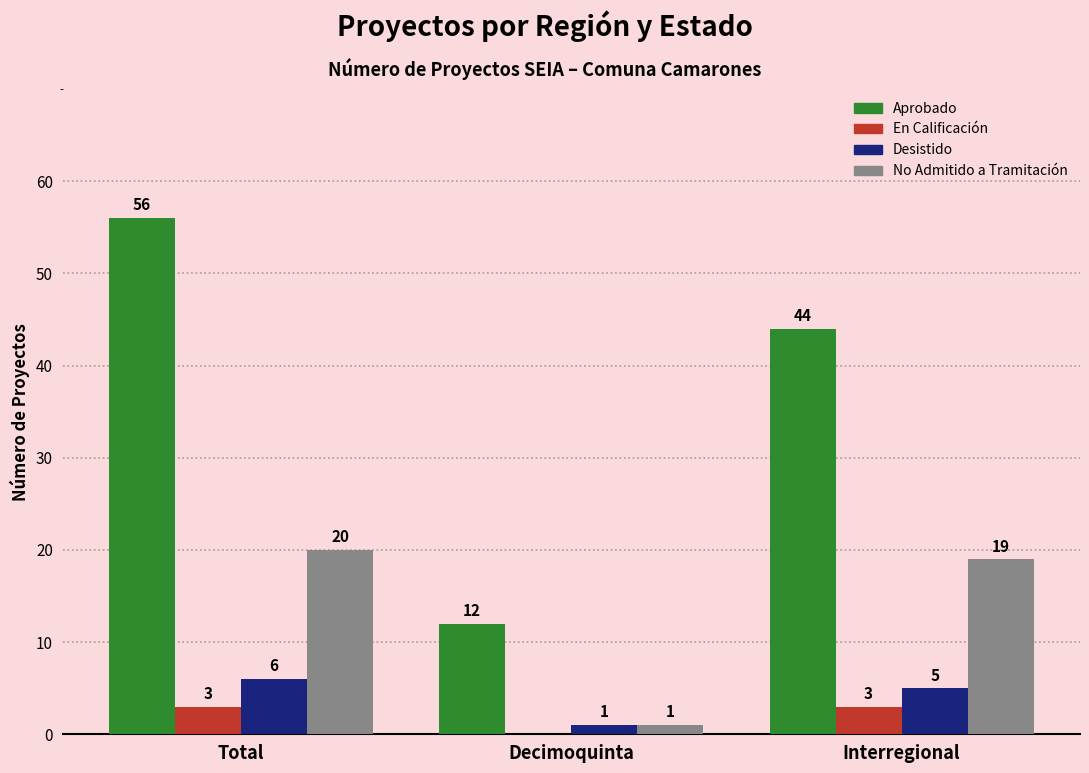

Which series changed the most between Decimoquinta and Interregional?

Aprobado